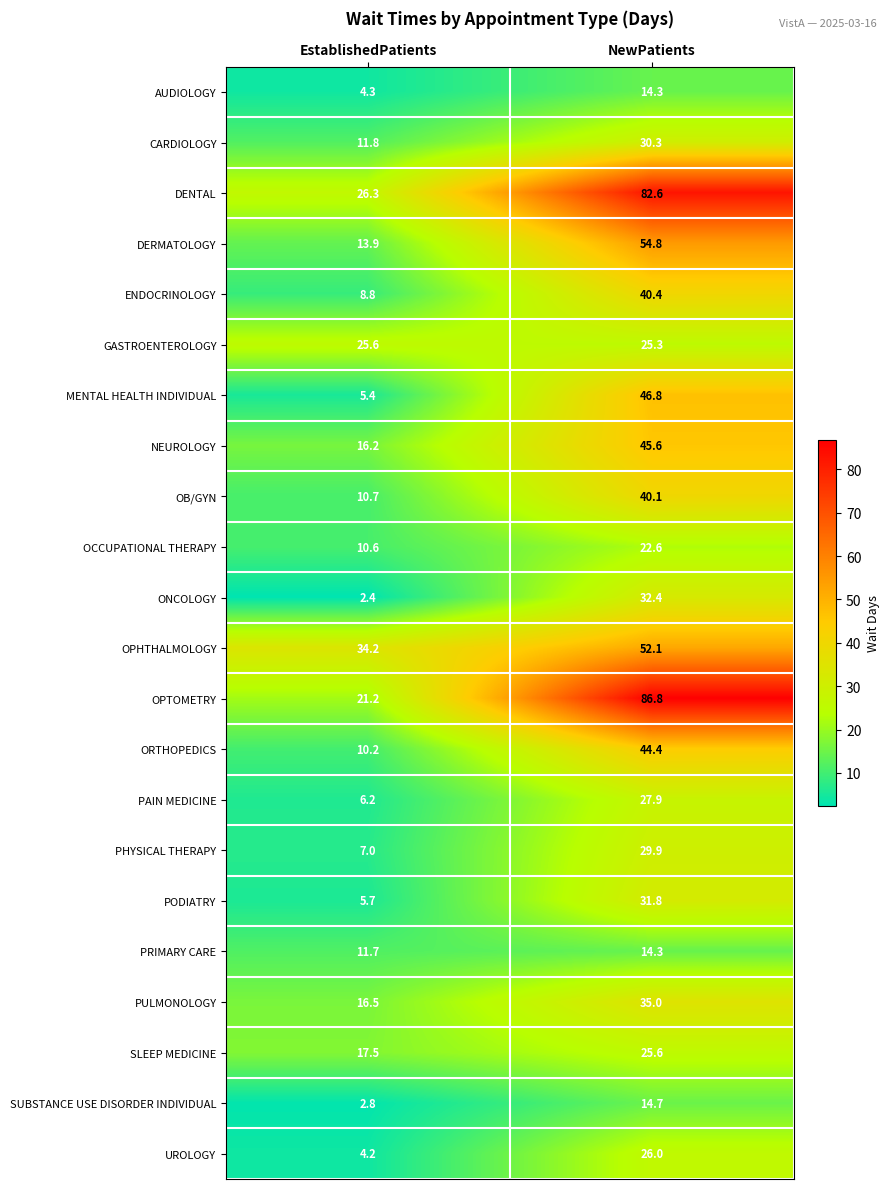

What is the total value across all series at EstablishedPatients?

273.2